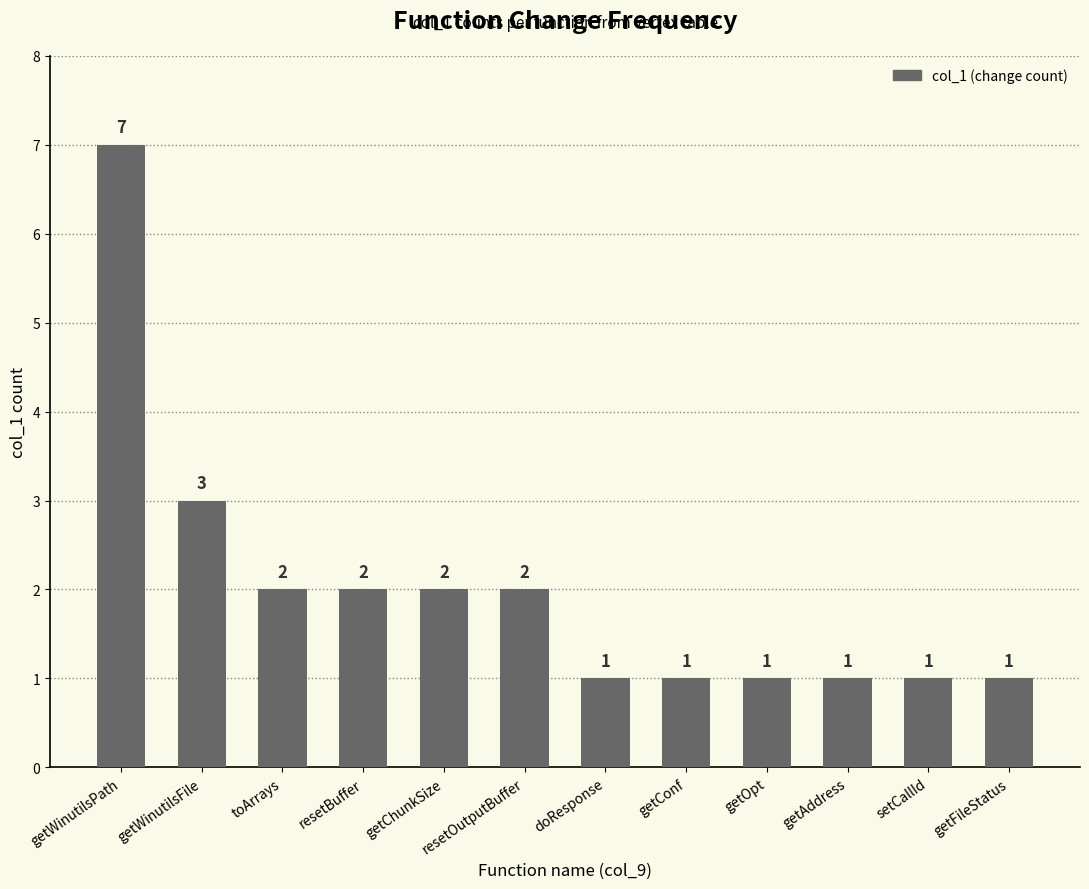

The value at getWinutilsFile is 3. True or false?

True